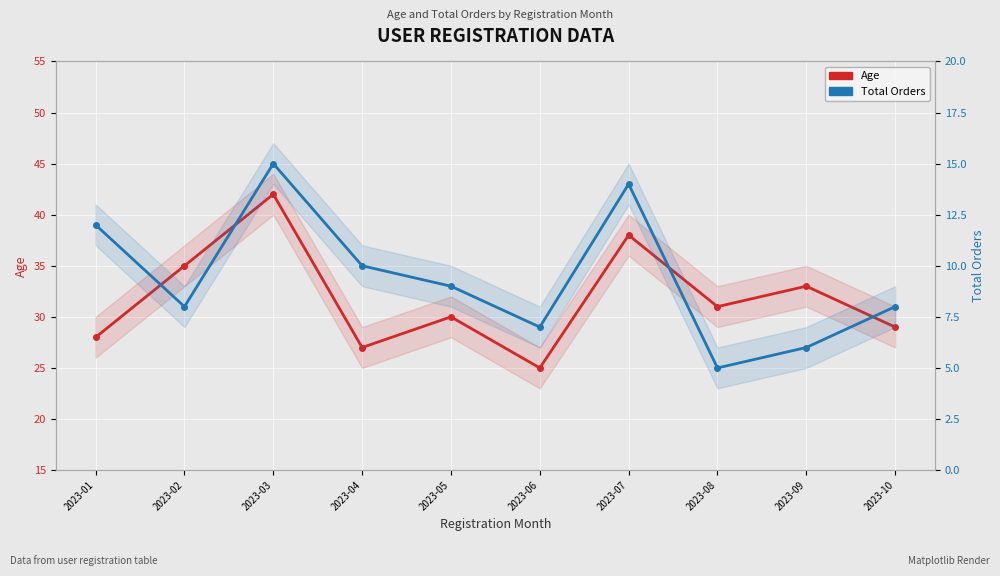

What is the average value of the Age series?

32